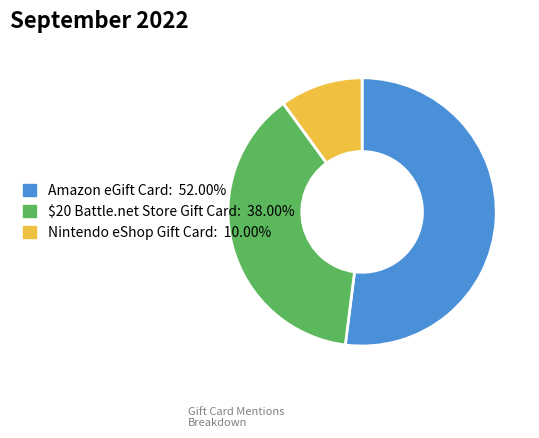

Does any single category account for the majority?

Yes